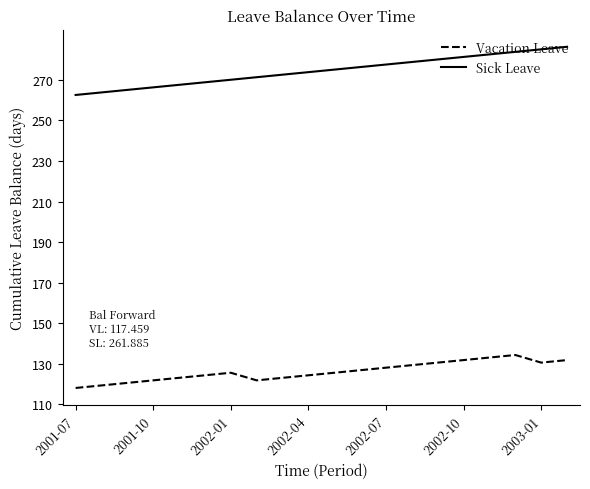

Which series has the largest total across all categories?

Sick Leave